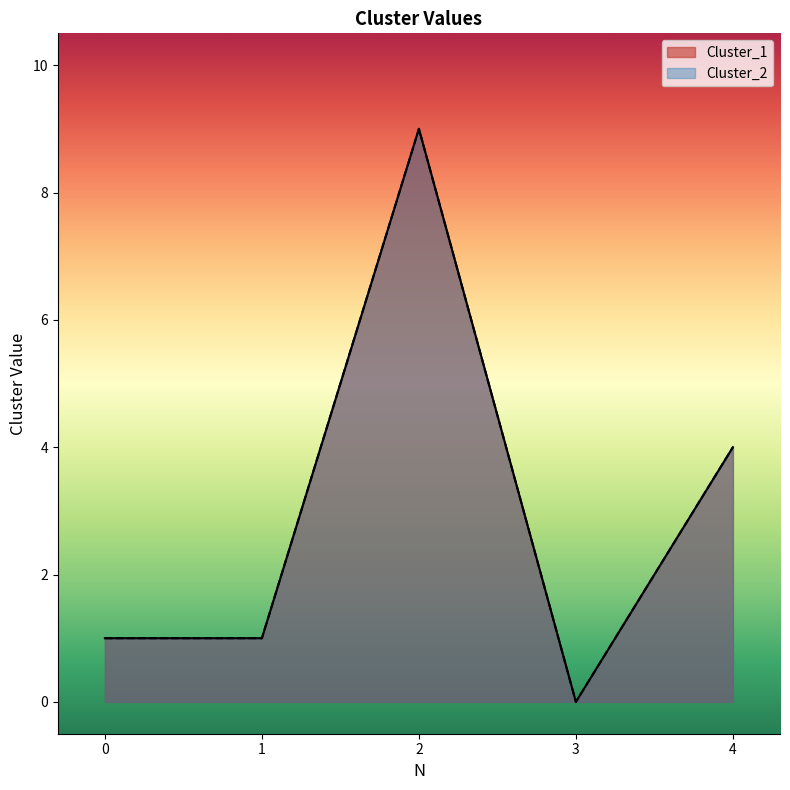

Reading left to right, transcribe all the data shown in this chart.

Cluster_1: 0=1	1=1	2=9	3=0	4=4
Cluster_2: 0=1	1=1	2=9	3=0	4=4